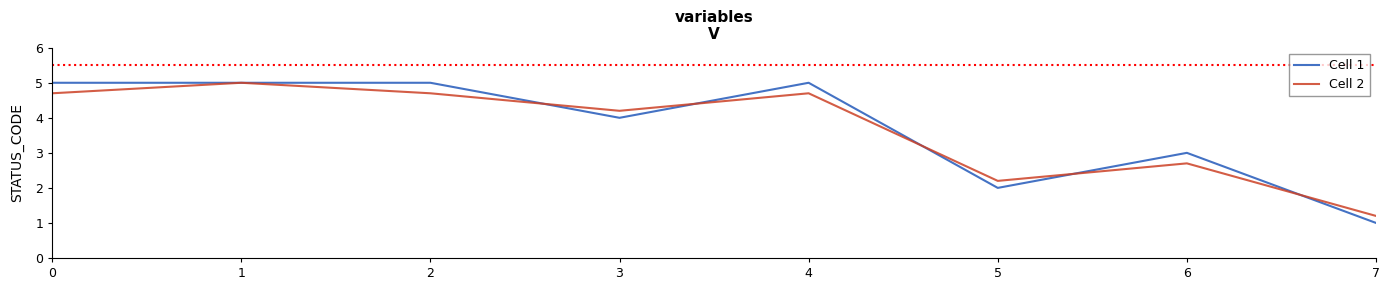

What are all the series names shown in the legend?

Cell 1, Cell 2